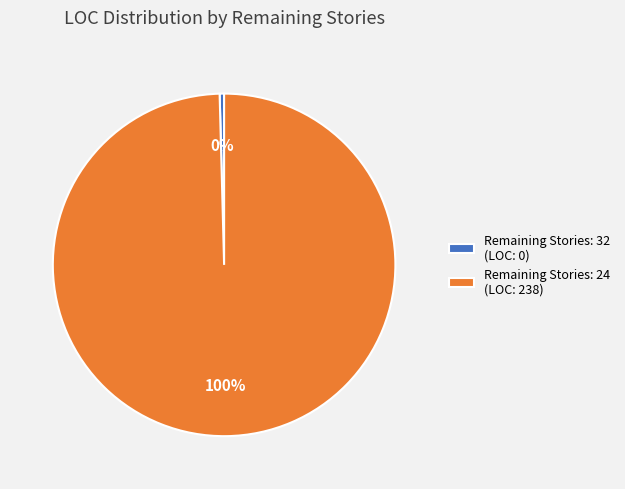

Which category has the biggest portion of the pie?

Remaining Stories: 24 (LOC: 238)